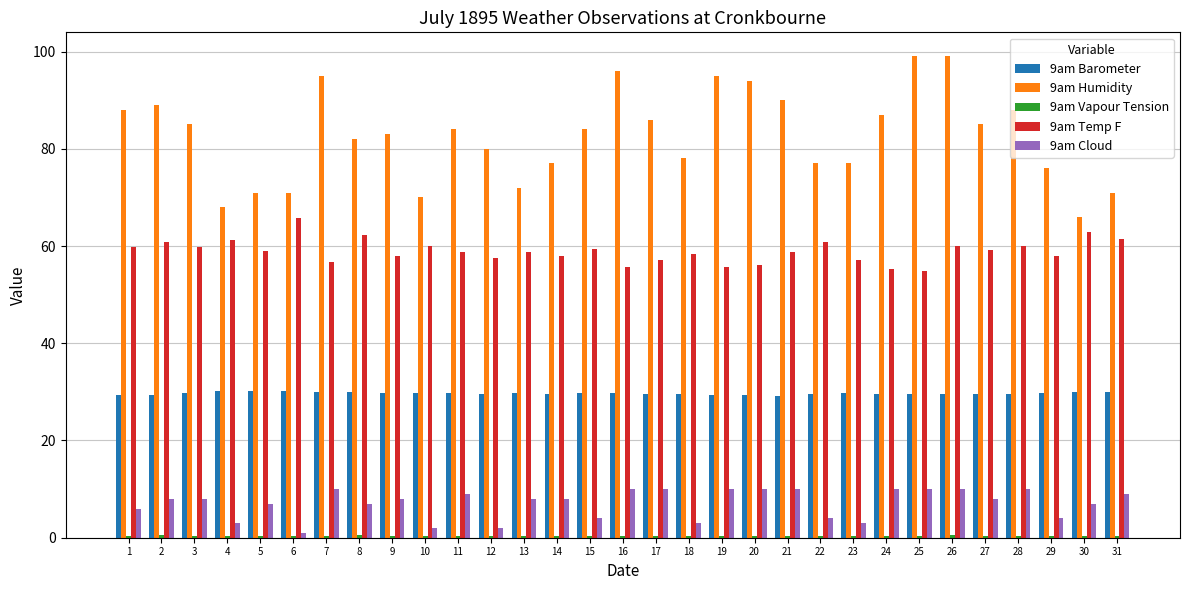

What is the smallest value displayed?

0.4